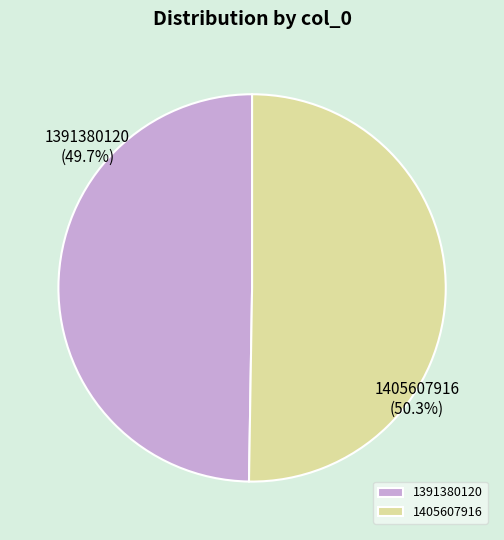

True or false: 1405607916 accounts for 64% of the total.

False